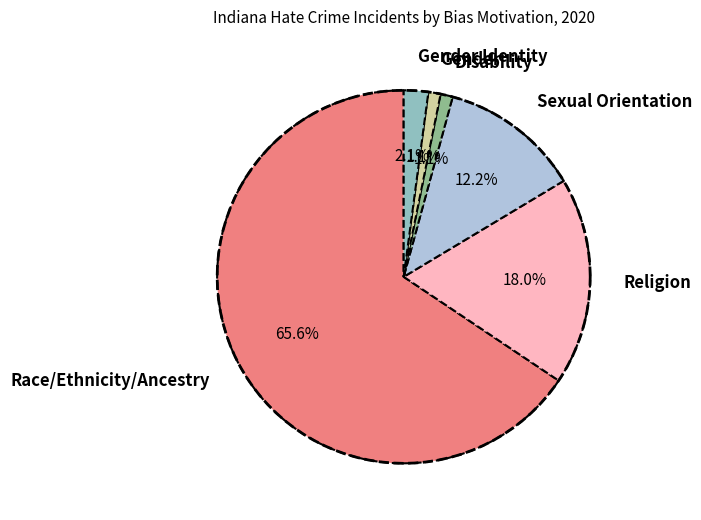

What is the smallest slice in the pie chart?

Disability